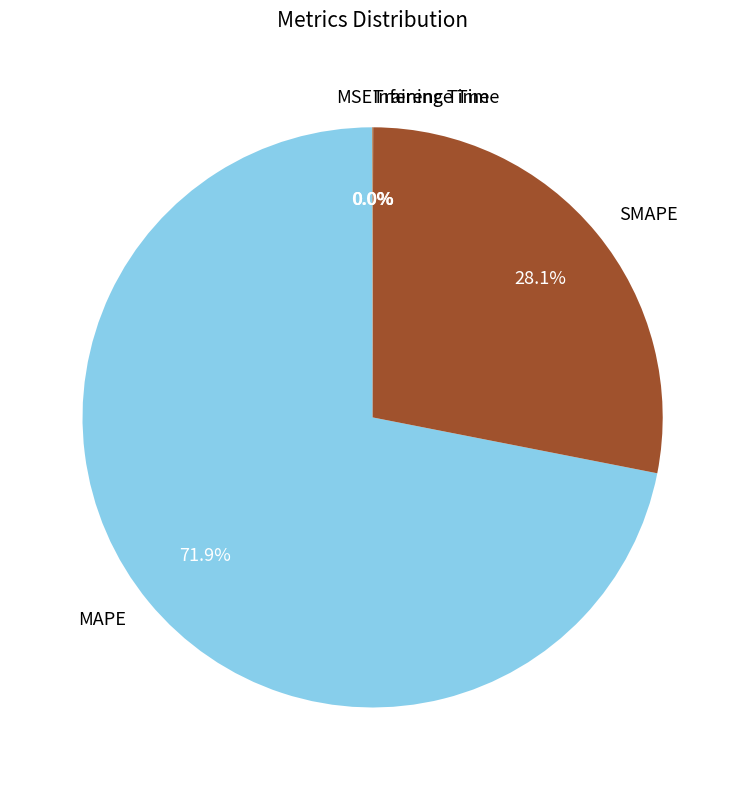

Which category has the biggest portion of the pie?

MAPE